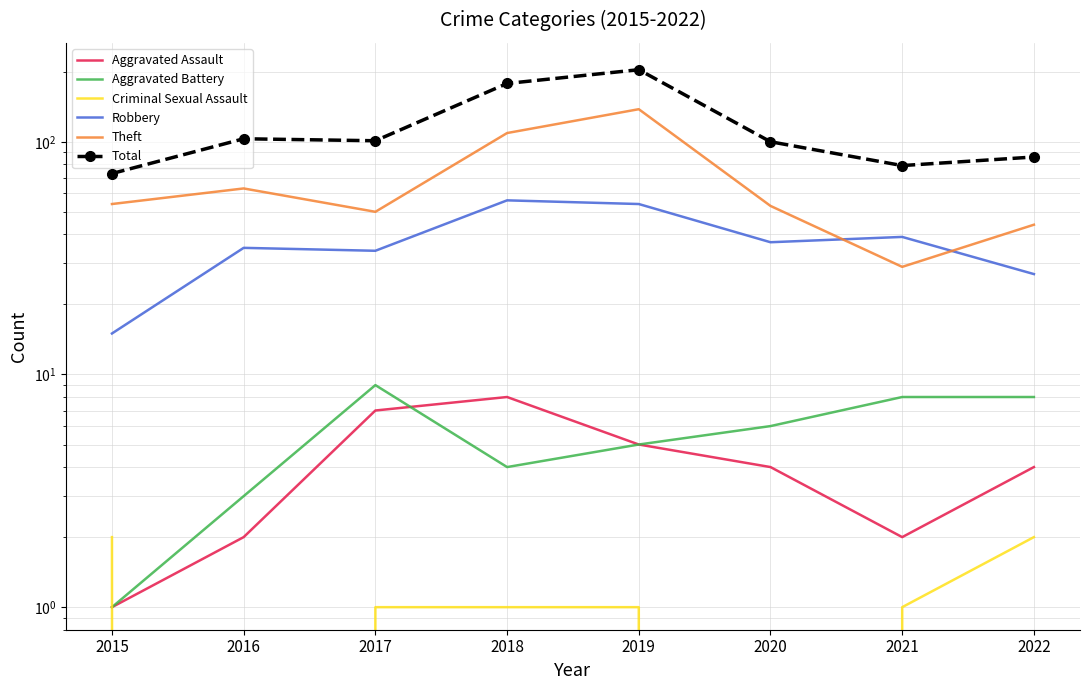

Reading left to right, transcribe all the data shown in this chart.

Aggravated Assault: 1	2	7	8	5	4	2	4
Aggravated Battery: 1	3	9	4	5	6	8	8
Criminal Sexual Assault: 2	0	1	1	1	0	1	2
Robbery: 15	35	34	56	54	37	39	27
Theft: 54	63	50	109	138	53	29	44
Total: 73	103	101	178	204	100	79	86